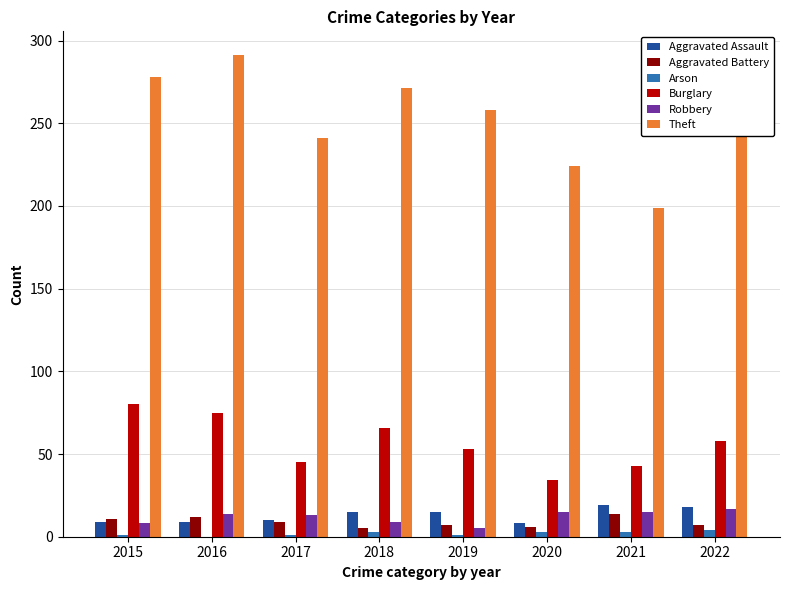

Between 2016 and 2021, which series saw the biggest shift?

Theft